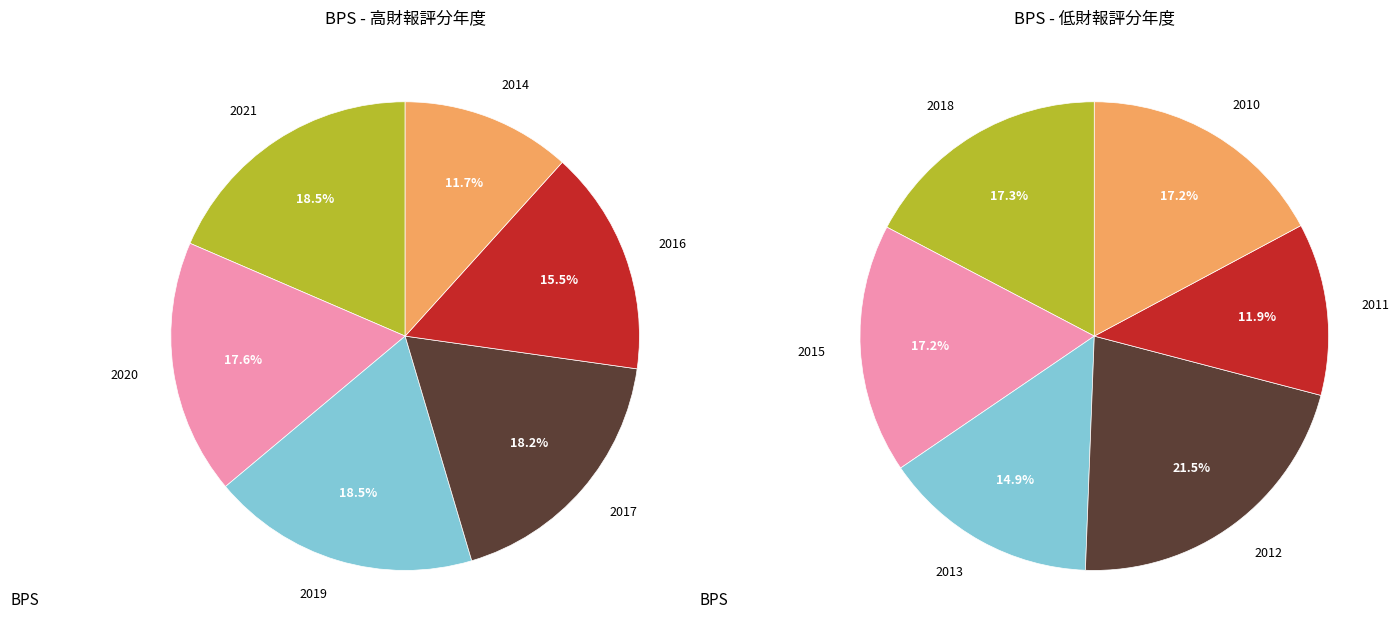

How many slices are in this pie chart?

12